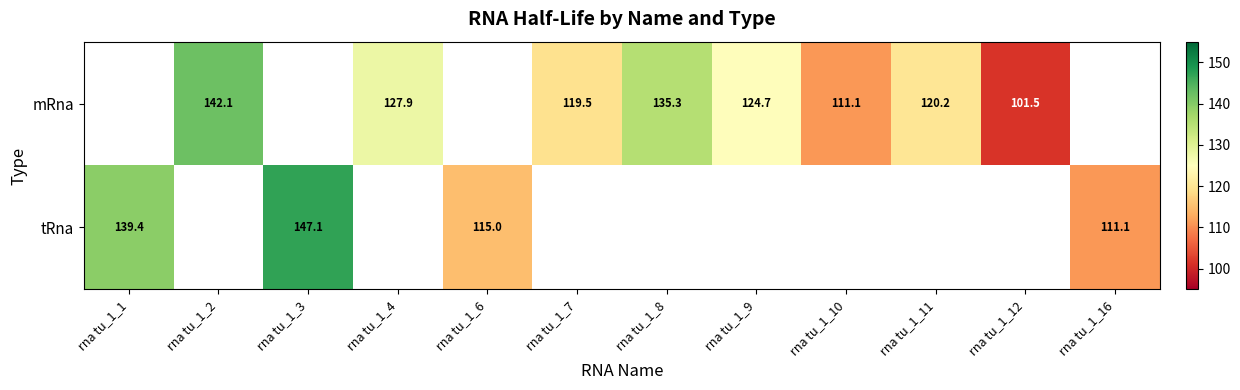

Read the mRna value at rna tu_1_7.

119.5